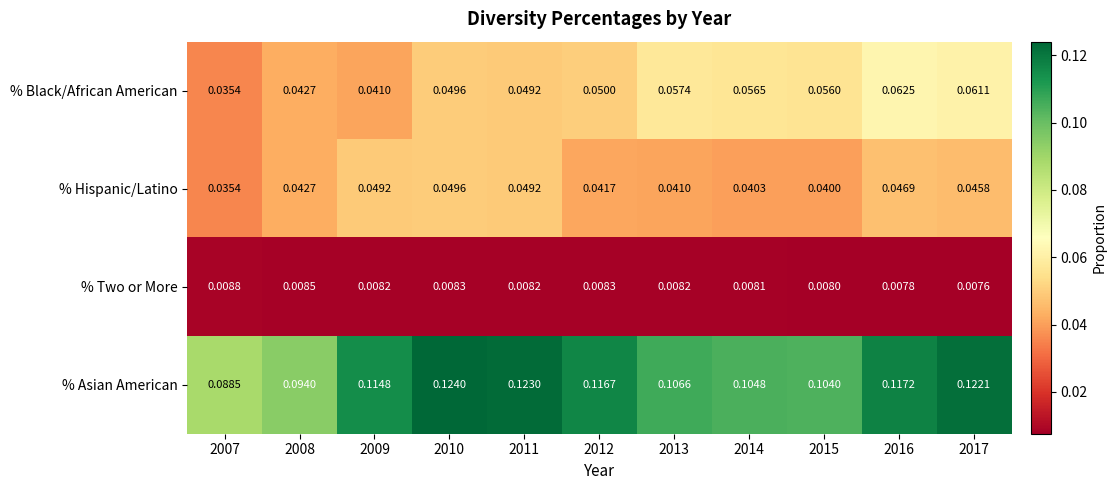

Rank the series by their maximum value, from highest to lowest.

% Asian American, % Black/African American, % Hispanic/Latino, % Two or More